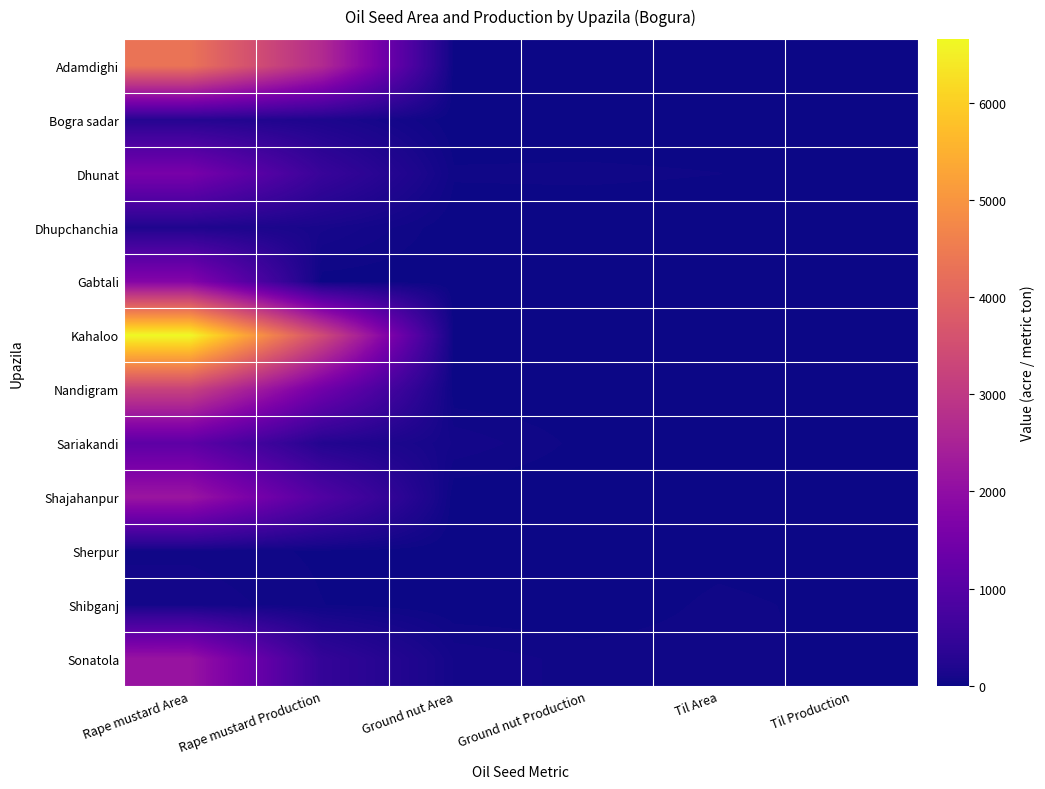

Reading left to right, list all the values displayed in this chart.

Adamdighi: Rape mustard Area=4325.0	Rape mustard Production=2681.0	Ground nut Area=0.0	Ground nut Production=0.0	Til Area=0.0	Til Production=0.0
Bogra sadar: Rape mustard Area=270.0	Rape mustard Production=171.0	Ground nut Area=0.0	Ground nut Production=0.0	Til Area=3.0	Til Production=0.9
Dhunat: Rape mustard Area=1582.0	Rape mustard Production=535.8	Ground nut Area=31.0	Ground nut Production=33.5	Til Area=26.5	Til Production=10.3
Dhupchanchia: Rape mustard Area=193.0	Rape mustard Production=112.8	Ground nut Area=0.0	Ground nut Production=0.0	Til Area=0.0	Til Production=0.0
Gabtali: Rape mustard Area=1778.0	Rape mustard Production=7.0	Ground nut Area=0.0	Ground nut Production=0.0	Til Area=8.2	Til Production=1.7
Kahaloo: Rape mustard Area=6660.0	Rape mustard Production=3433.0	Ground nut Area=0.0	Ground nut Production=0.0	Til Area=0.0	Til Production=0.0
Nandigram: Rape mustard Area=3220.0	Rape mustard Production=1449.0	Ground nut Area=0.0	Ground nut Production=0.0	Til Area=14.7	Til Production=4.8
Sariakandi: Rape mustard Area=1126.0	Rape mustard Production=248.0	Ground nut Area=75.0	Ground nut Production=15.0	Til Area=2.2	Til Production=0.5
Shajahanpur: Rape mustard Area=2196.0	Rape mustard Production=925.0	Ground nut Area=0.0	Ground nut Production=0.0	Til Area=0.0	Til Production=0.0
Sherpur: Rape mustard Area=44.0	Rape mustard Production=21.0	Ground nut Area=0.0	Ground nut Production=0.0	Til Area=14.0	Til Production=4.0
Shibganj: Rape mustard Area=75.3	Rape mustard Production=26.9	Ground nut Area=0.0	Ground nut Production=0.0	Til Area=33.8	Til Production=16.2
Sonatola: Rape mustard Area=2156.0	Rape mustard Production=472.0	Ground nut Area=74.0	Ground nut Production=41.0	Til Area=41.0	Til Production=13.0